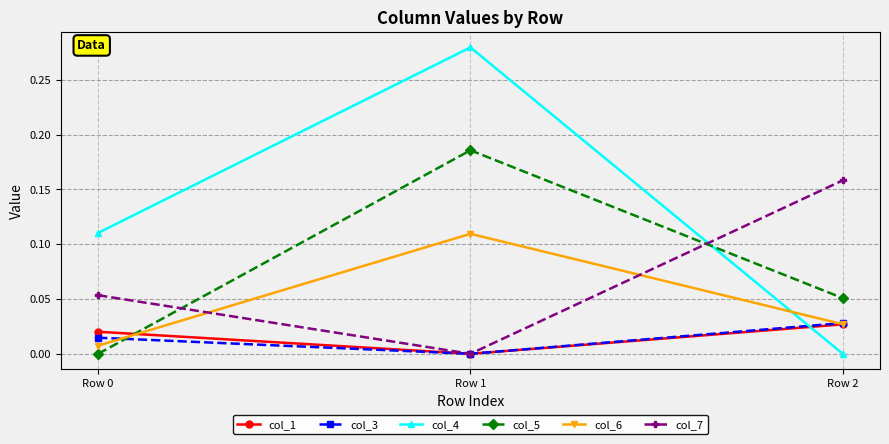

How many positive values does the col_4 series have?

2